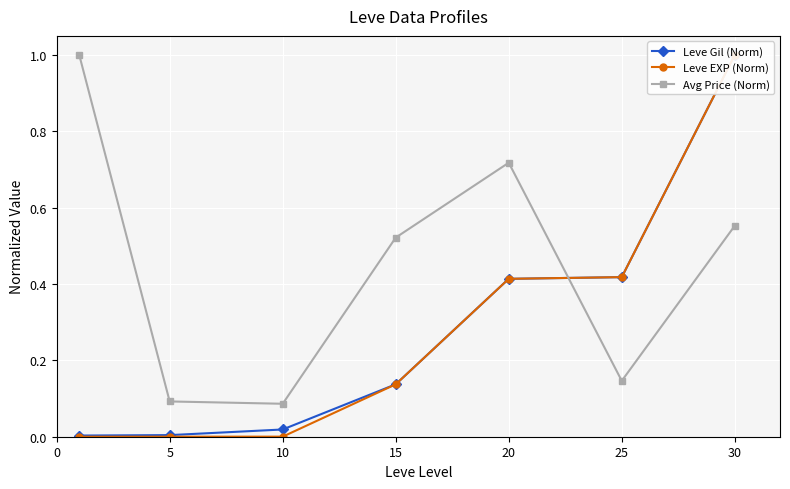

At how many categories does at least one series exceed 0?

7